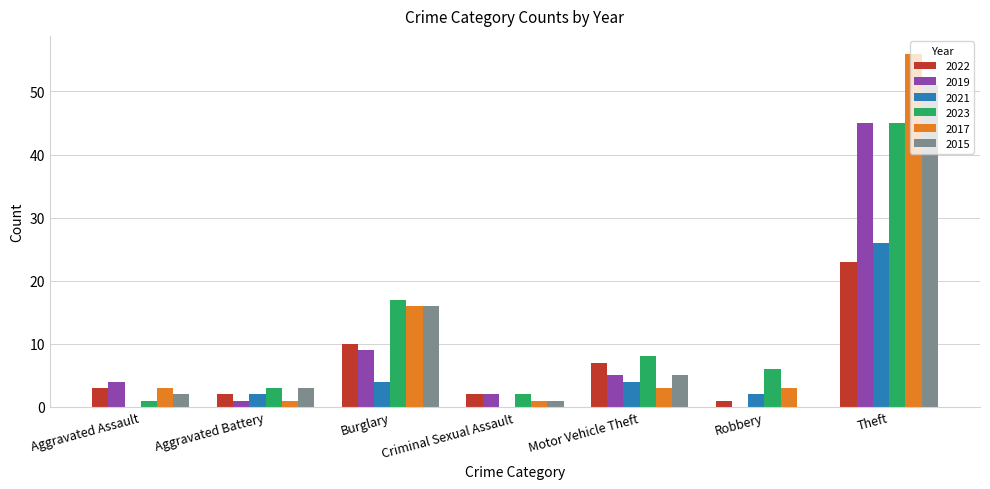

What are all the series names shown in the legend?

2022, 2019, 2021, 2023, 2017, 2015